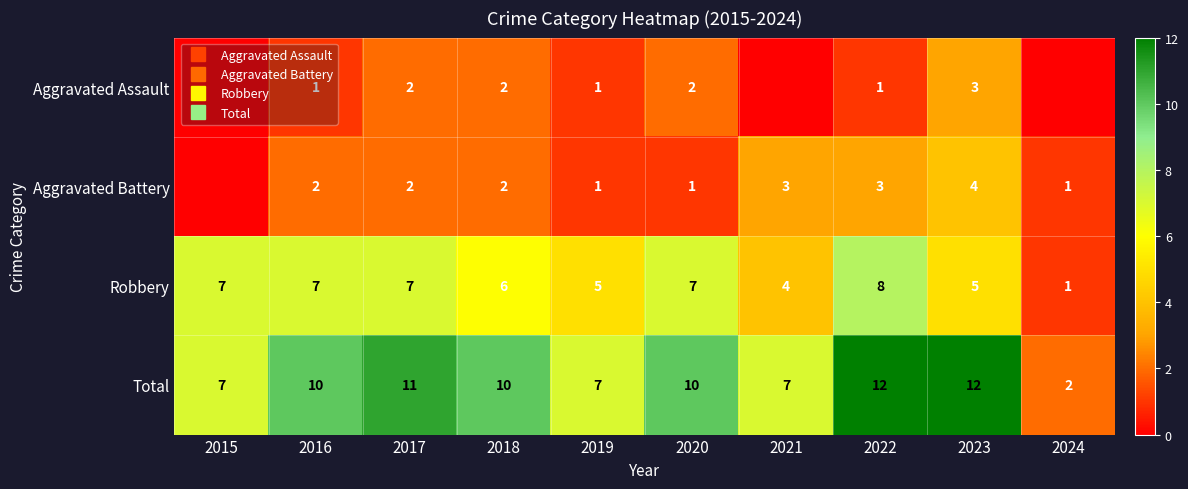

Which series has the largest range (max minus min)?

Total